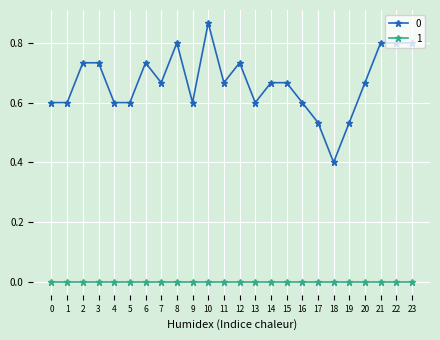

Is it true that 0 equals 0.1 at 7?

False